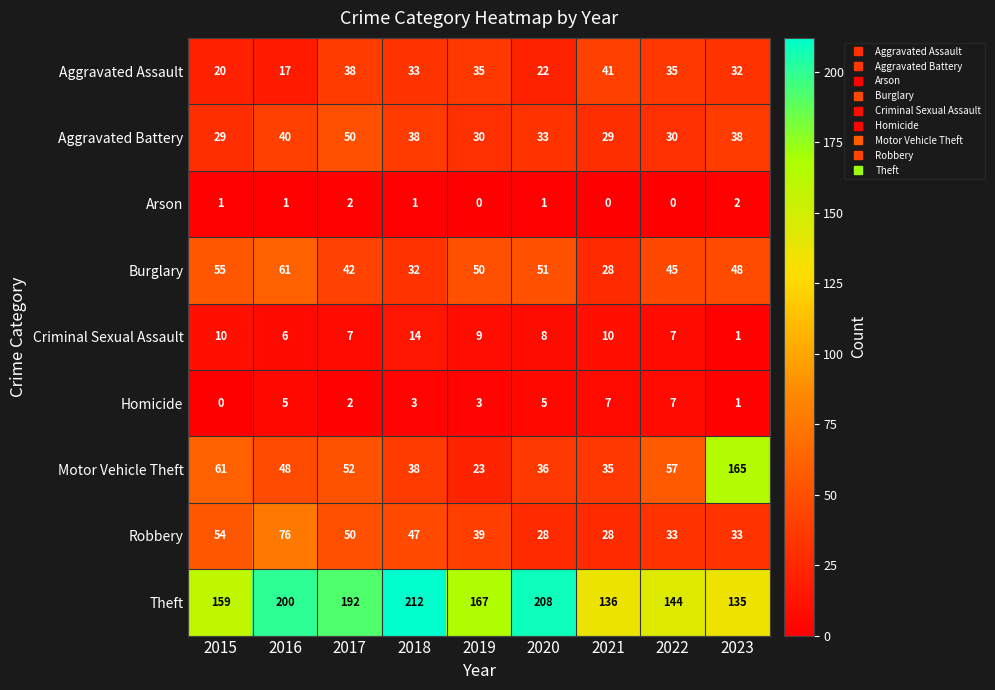

Which category has the highest value across all series?

2018